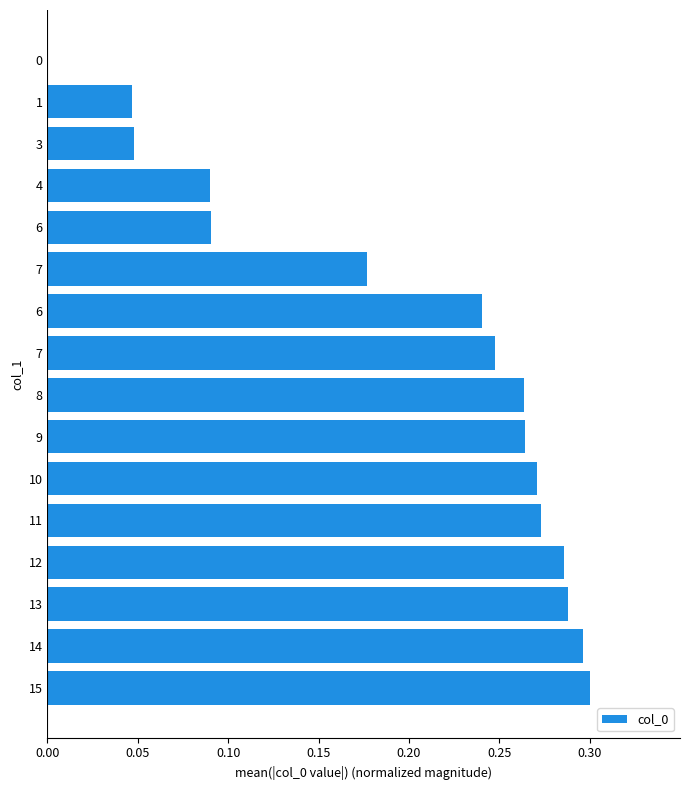

Count the number of categories in the chart.

16